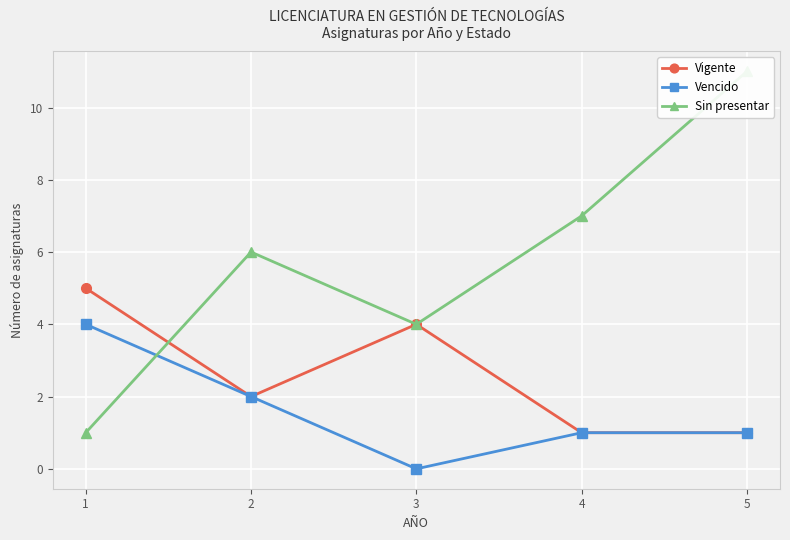

Is it true that Vencido equals 2 at 3?

False